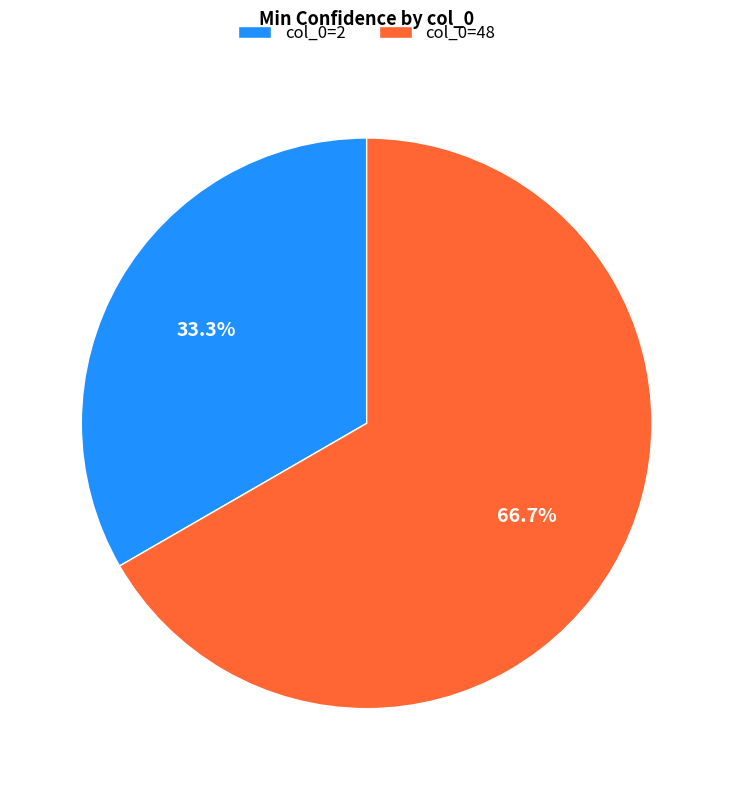

Which slice is the largest?

col_0=48